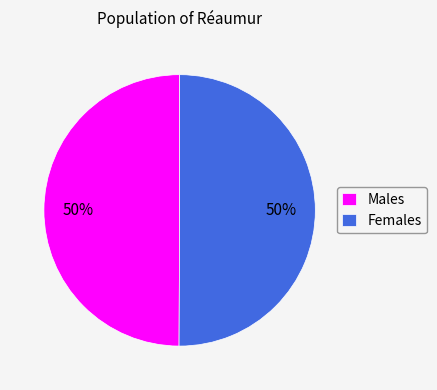

Approximately how many times larger is the value at Females compared to Males?

1.0